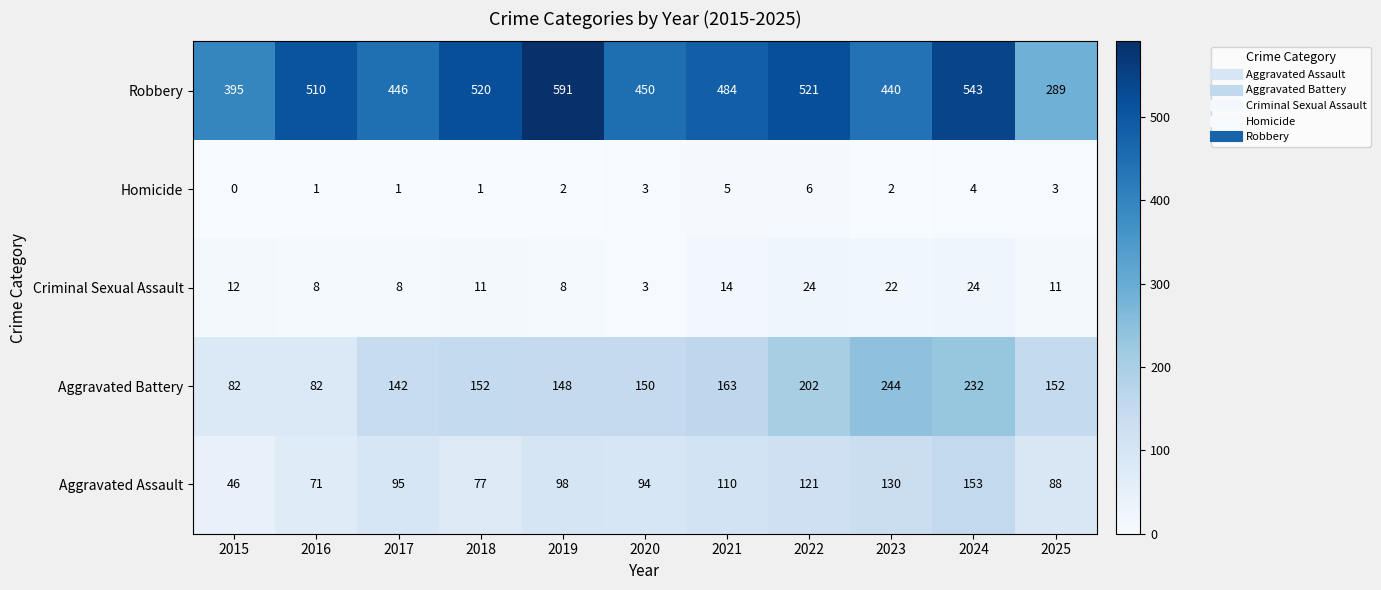

Which label corresponds to the smallest value in the chart?

2015